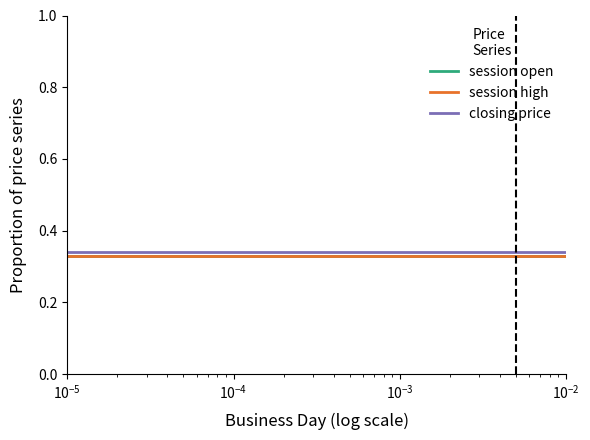

Does the chart display data point markers on the line(s)?

No